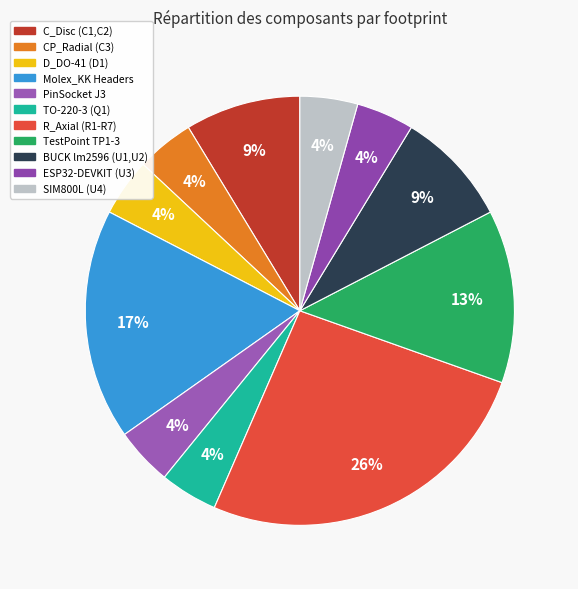

How many segments does this pie chart have?

11